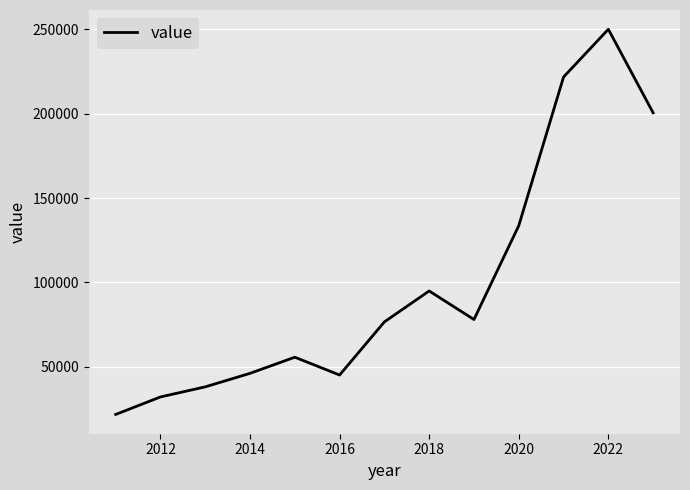

What is the greatest value displayed?

250000